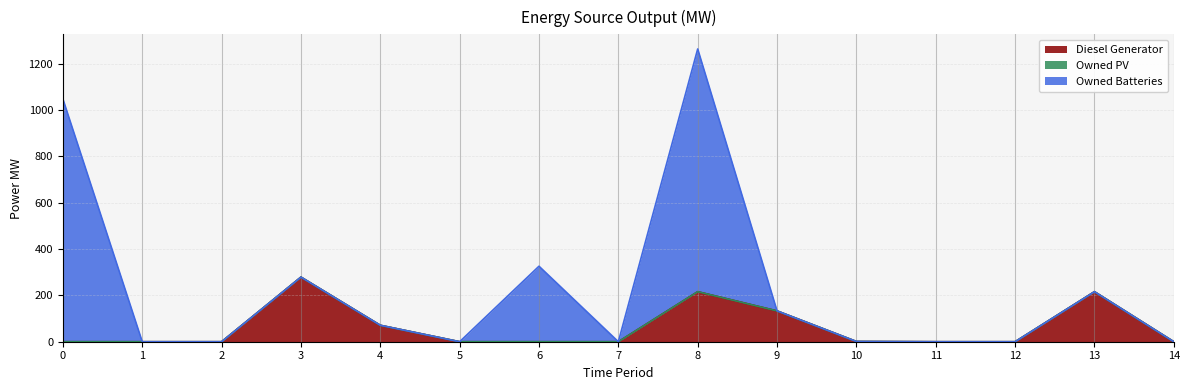

At which category is the sum across all series the highest?

8